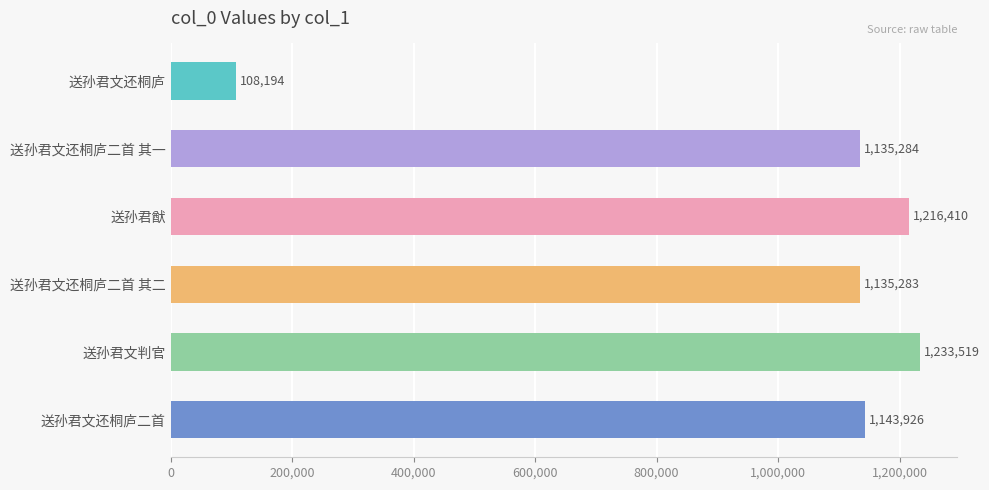

What is the greatest value displayed?

1233519